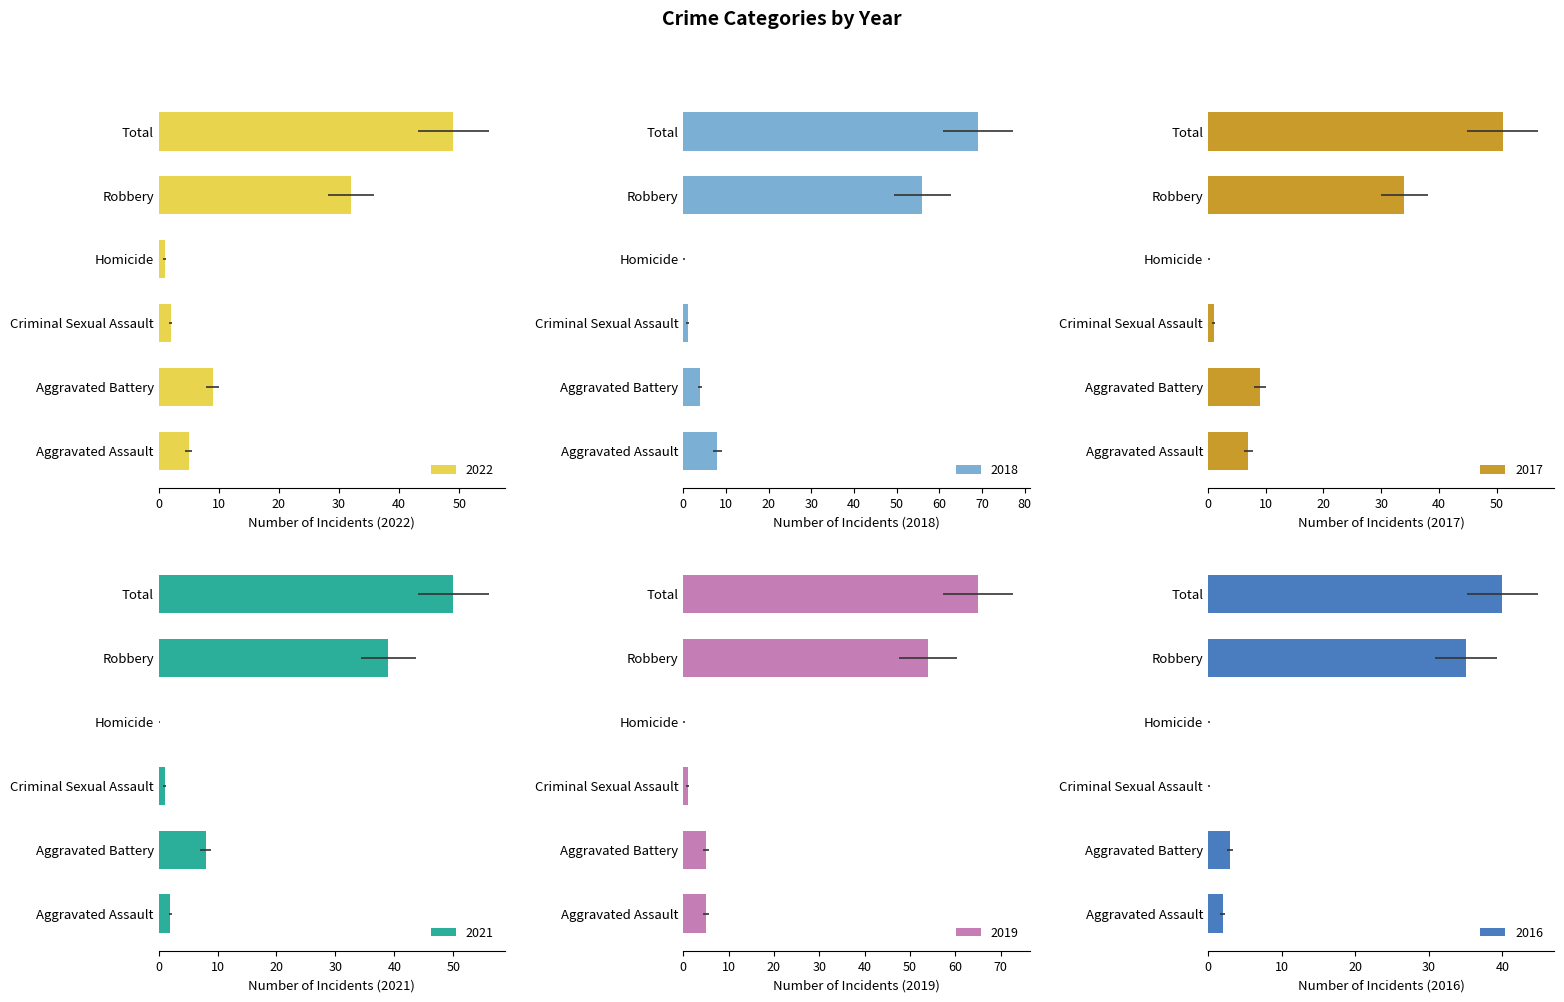

What is the average value of the 2019 series?

17